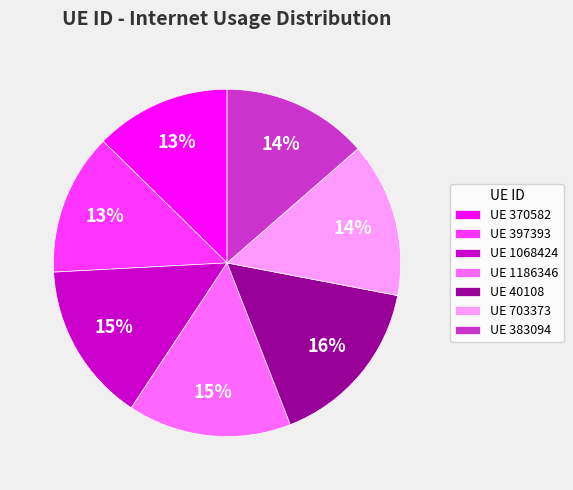

To the nearest percent, what portion does UE 383094 represent?

14%